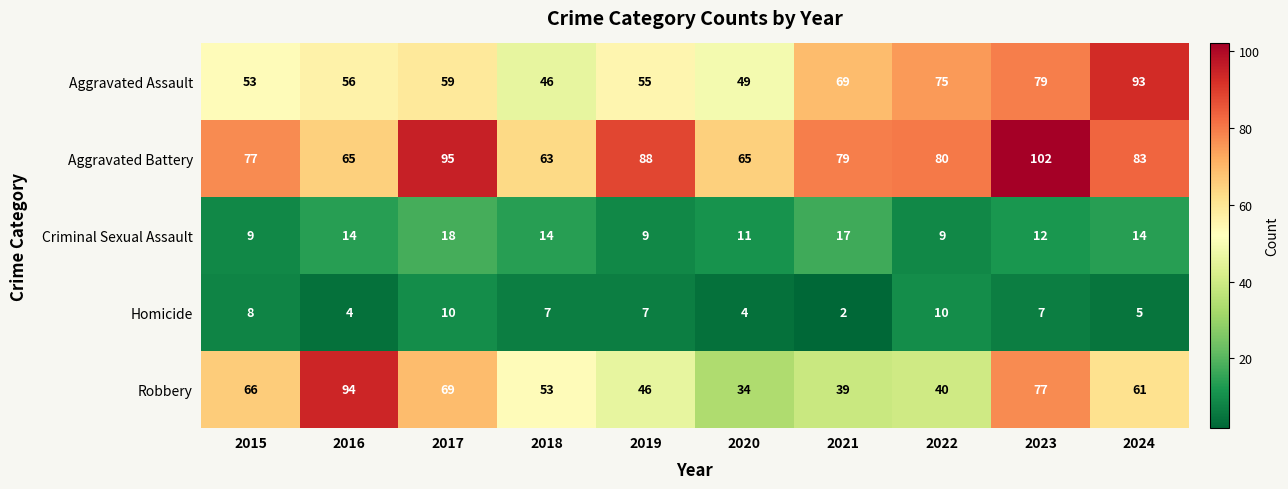

Which series has the largest total across all categories?

Aggravated Battery